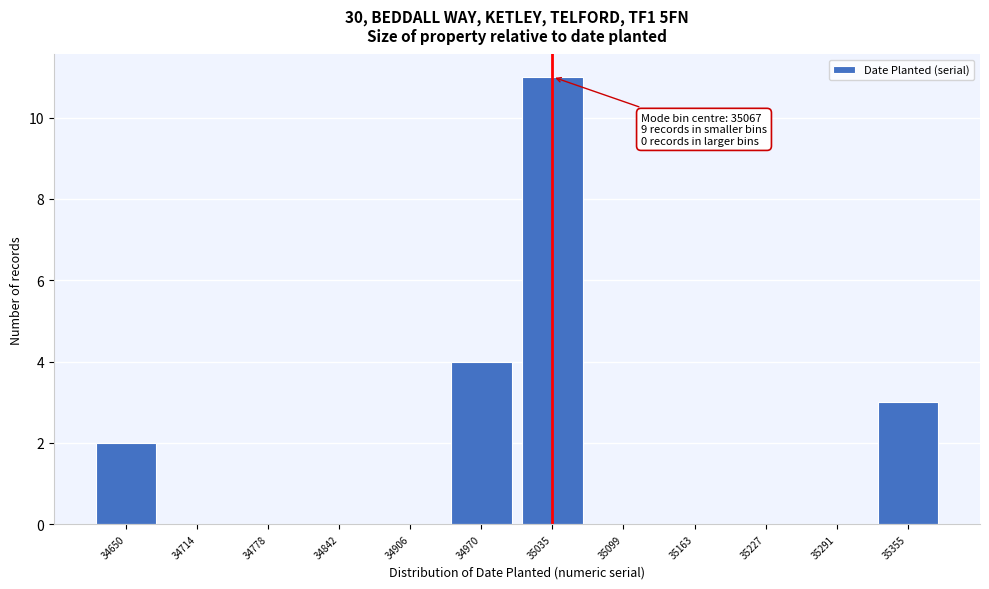

Reading left to right, extract all data points from this chart.

34650=2	34714=0	34778=0	34842=0	34906=0	34970=4	35035=11	35099=0	35163=0	35227=0	35291=0	35355=3